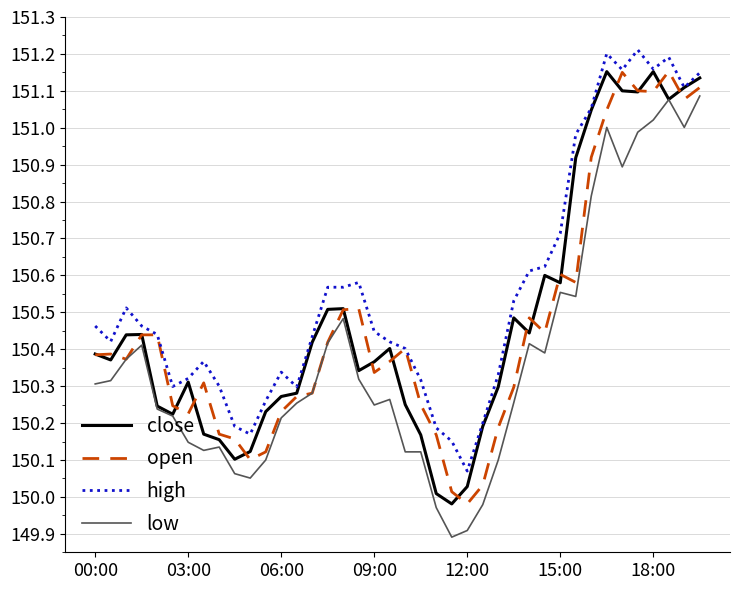

What is the lowest value of the low series?

149.9